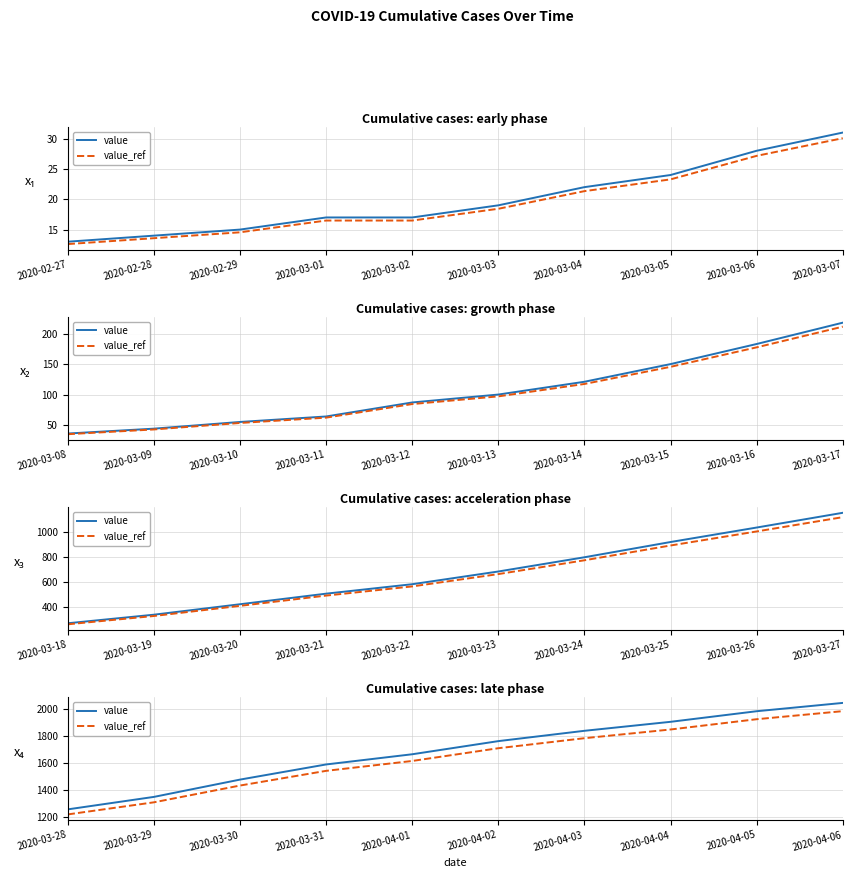

Which series has the widest spread of values?

value